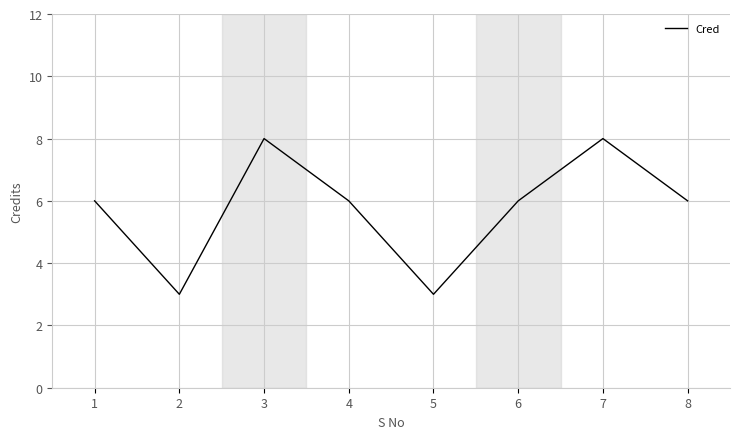

Reading right to left, transcribe all the data shown in this chart.

8=6	7=8	6=6	5=3	4=6	3=8	2=3	1=6